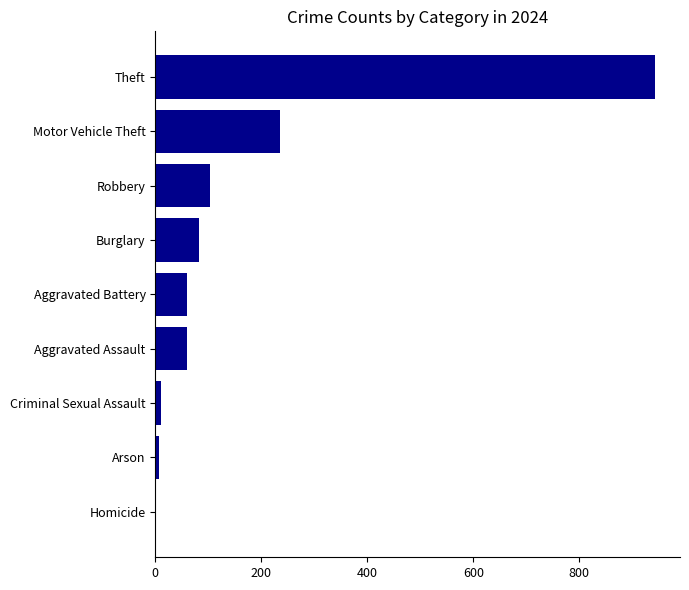

At which label is the value closest to 472?

Motor Vehicle Theft